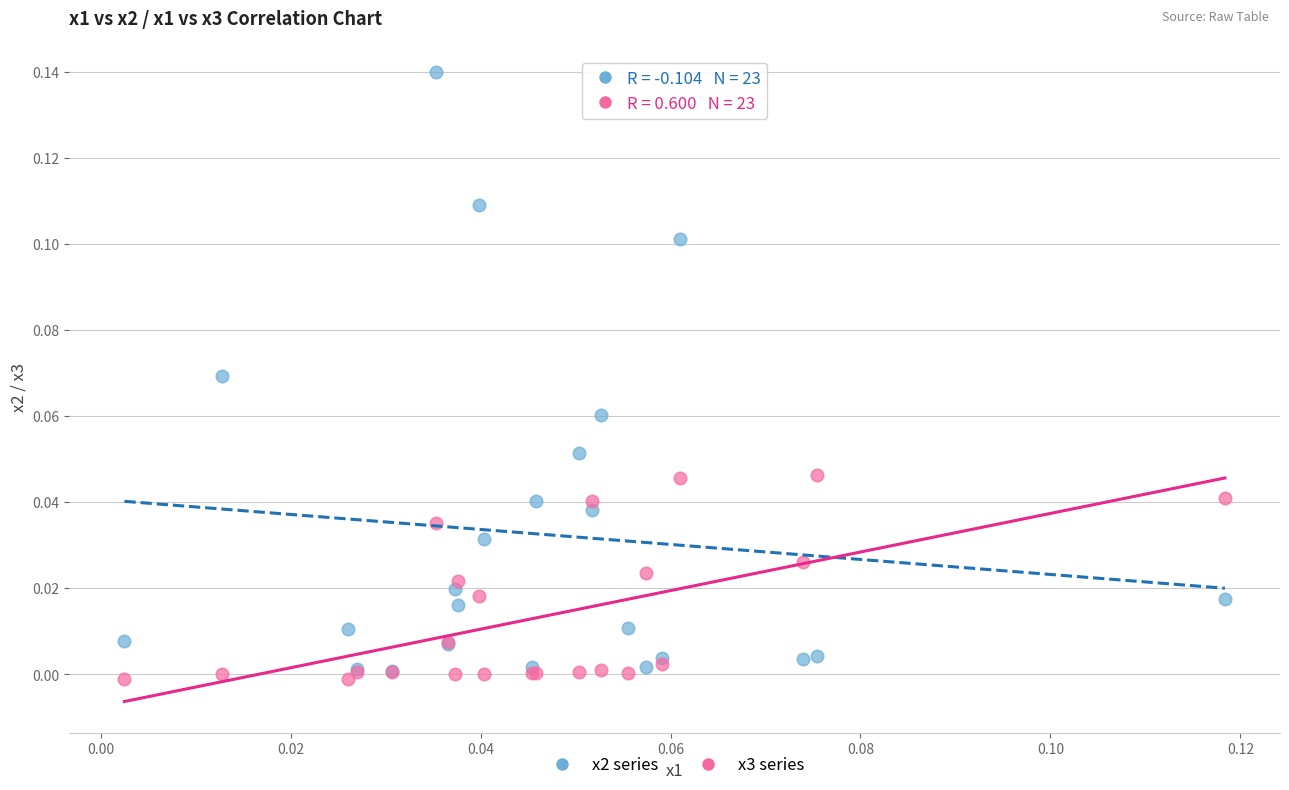

What are all the series names shown in the legend?

x2 series, x3 series